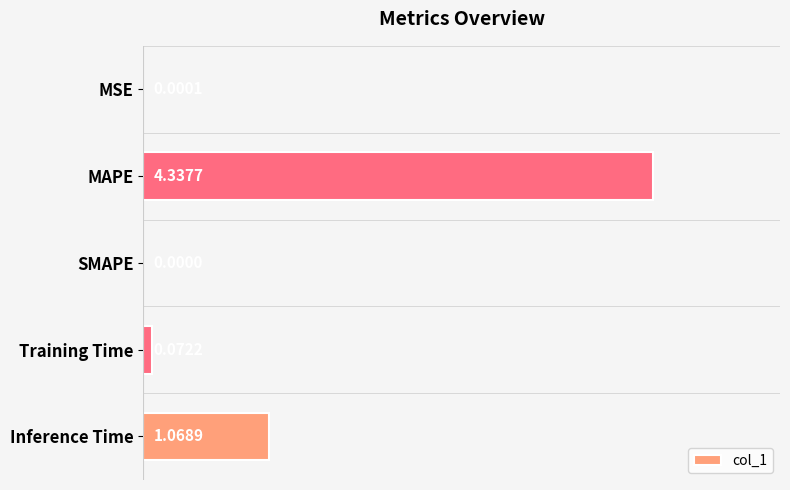

Between Training Time and MSE, which is larger?

Training Time